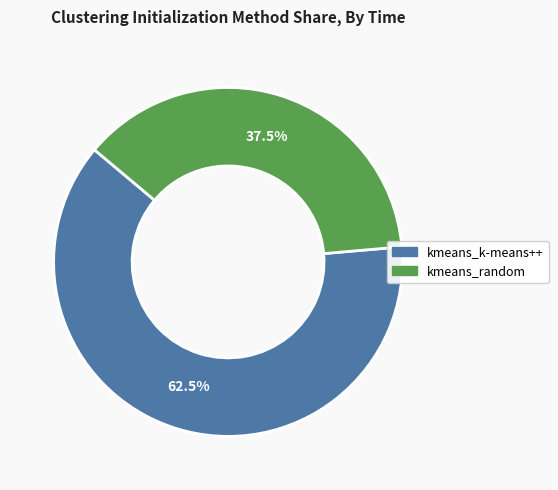

Which slice represents more than half of the pie?

kmeans_k-means++